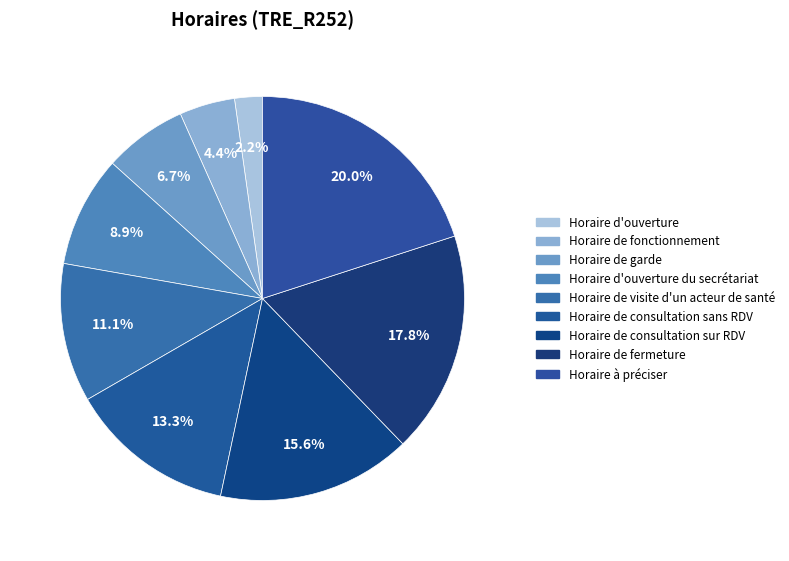

What is the change in value from Horaire de visite d'un acteur de santé to Horaire de consultation sans RDV?

+1